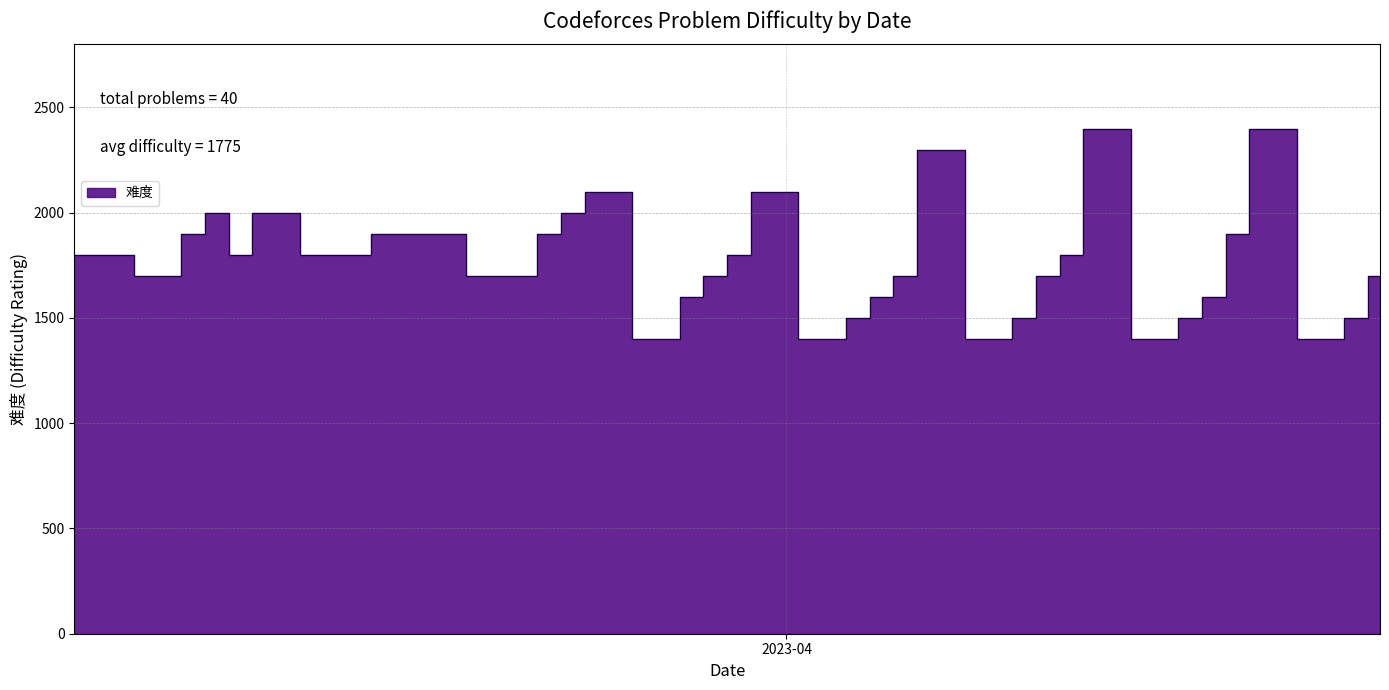

True or false: the data shows 1892 at 2023-04-17.

False